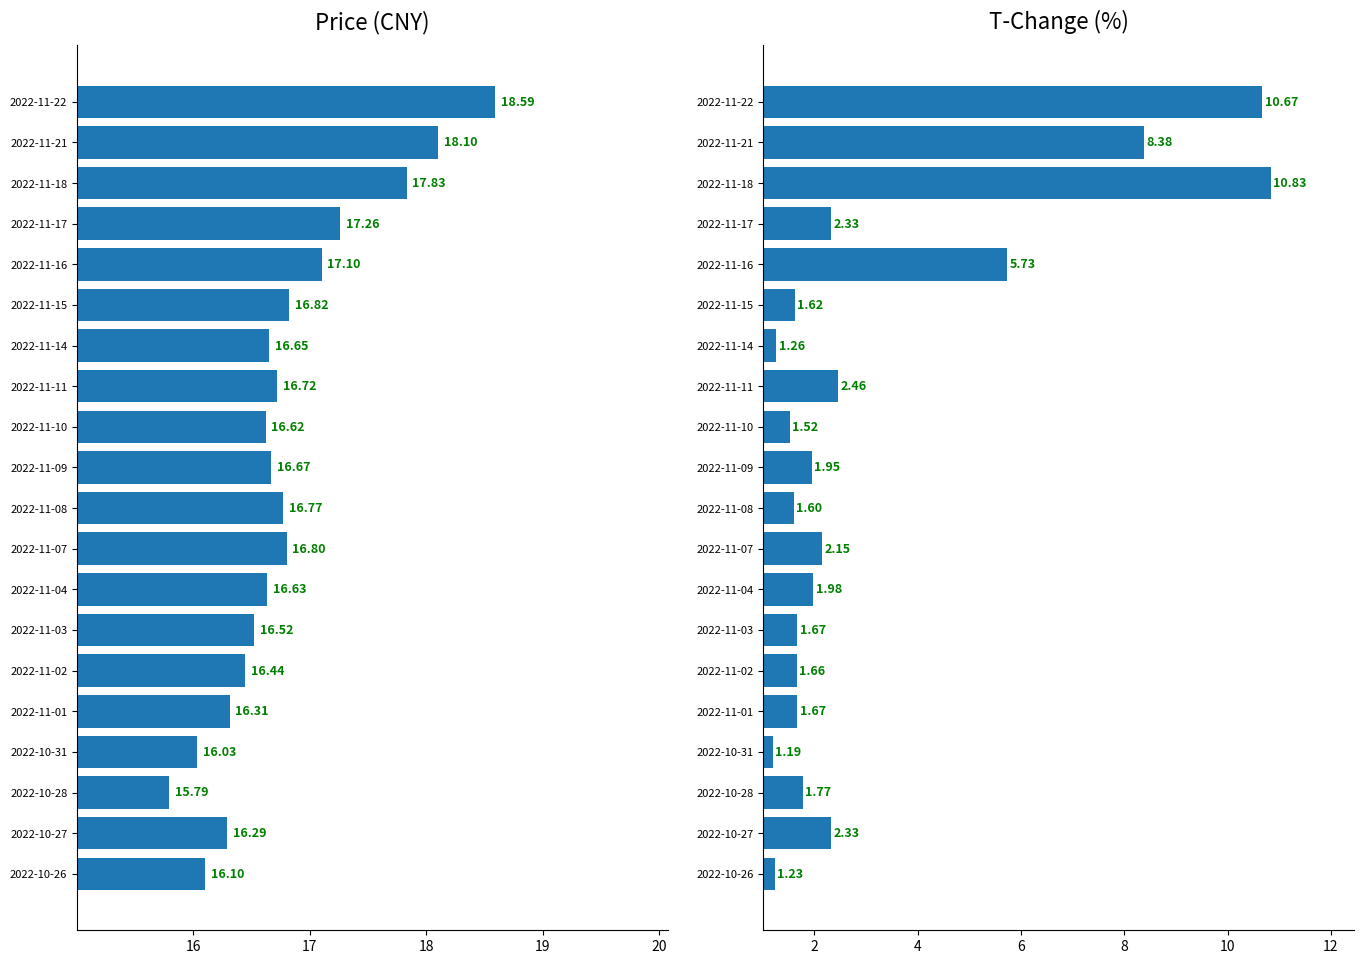

Rank the series by their maximum value, from highest to lowest.

price, t_change